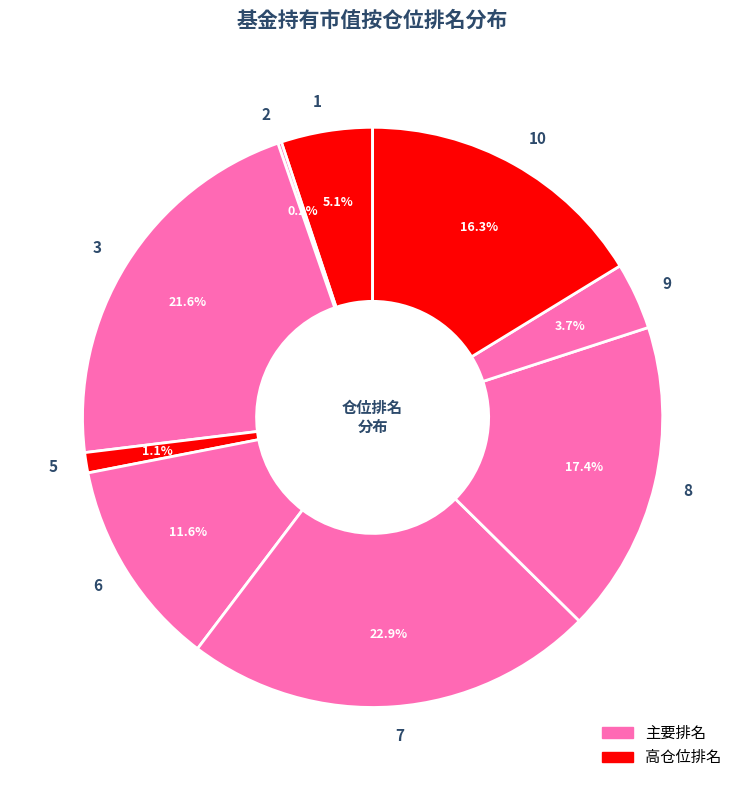

Combined, do 8 and 7 account for over 50%?

No